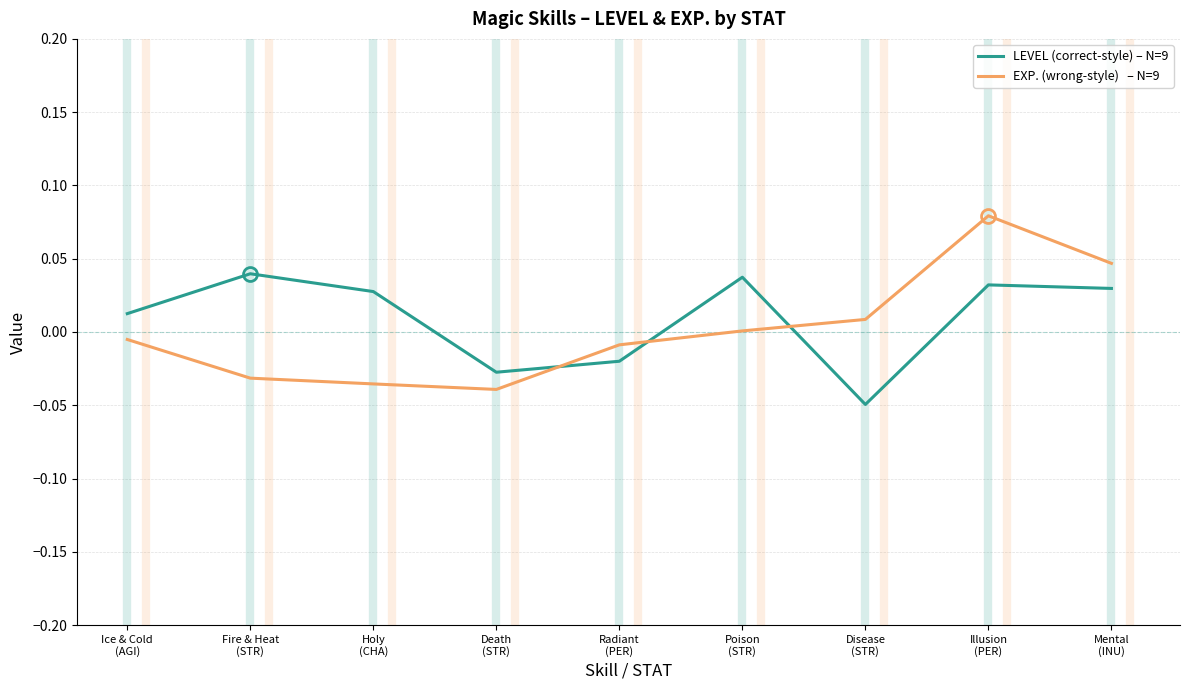

How many lines are shown in the chart?

2